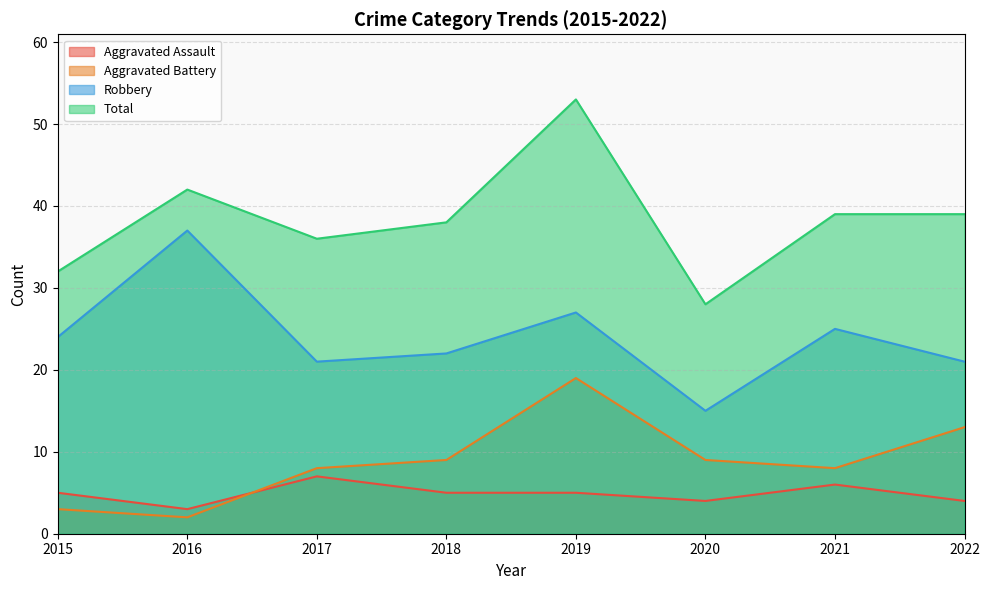

Which series has the largest total across all categories?

Total